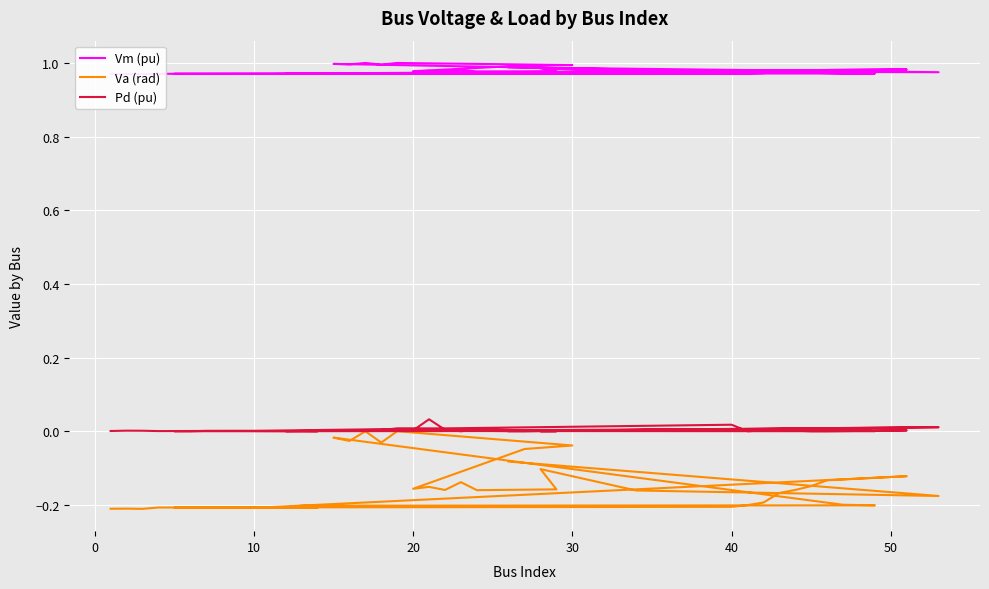

What is the sum of all Vm (pu) values?

39.1